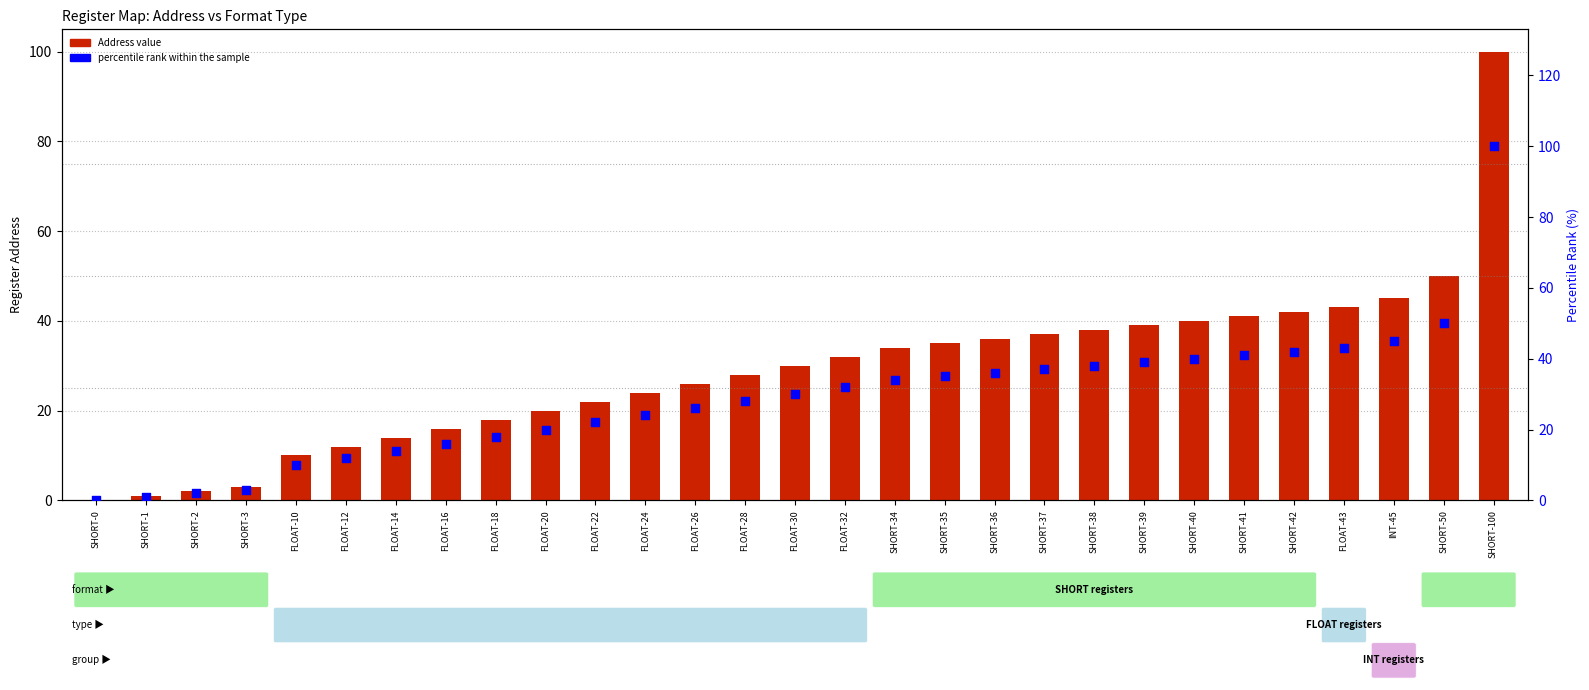

What are all the series names shown in the legend?

Address value, percentile rank within the sample